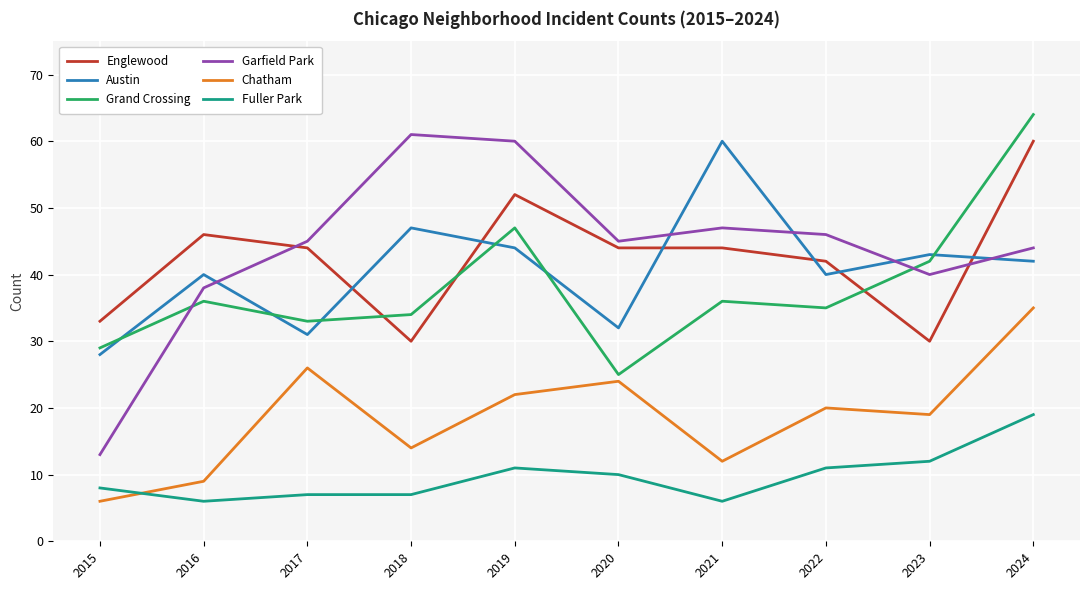

The Garfield Park series shows 60 at 2019. True or false?

True